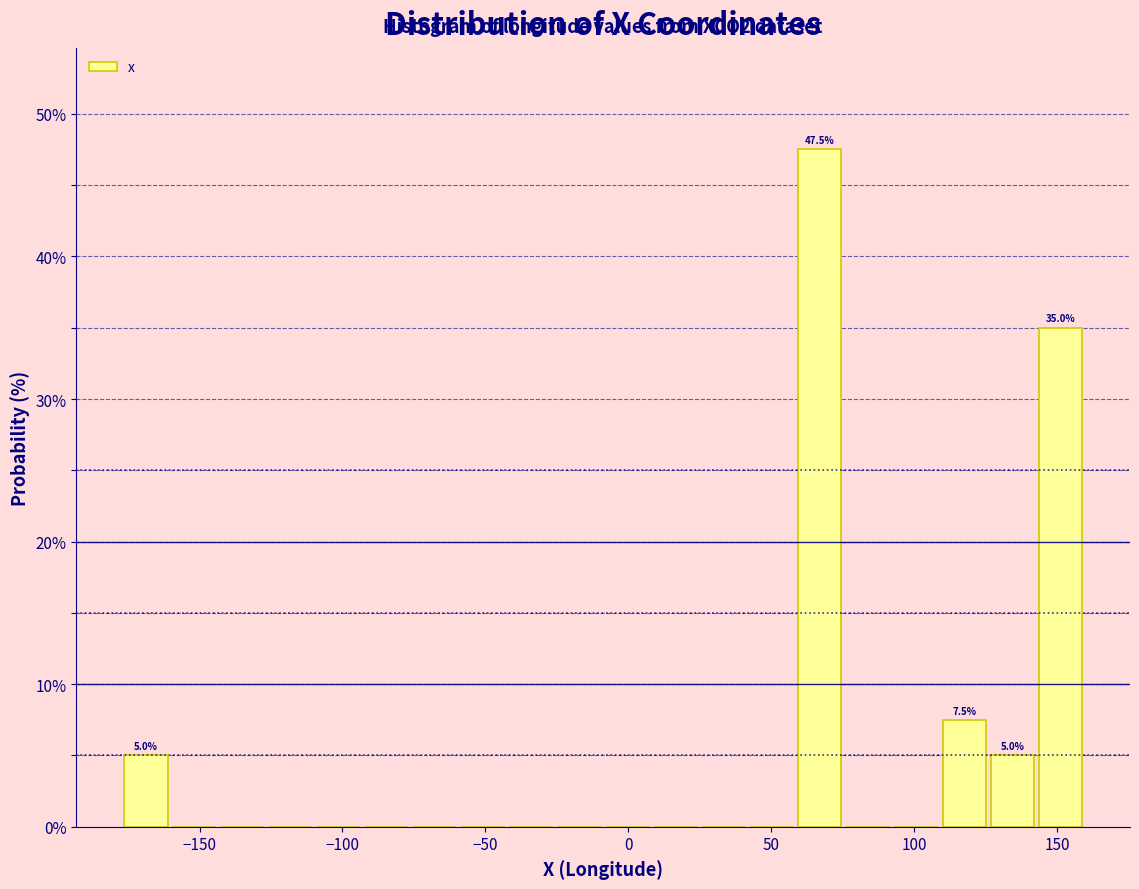

Around what value on the x-axis is the tallest bar? Give the approximate position of its centre, as read against the axis.

65